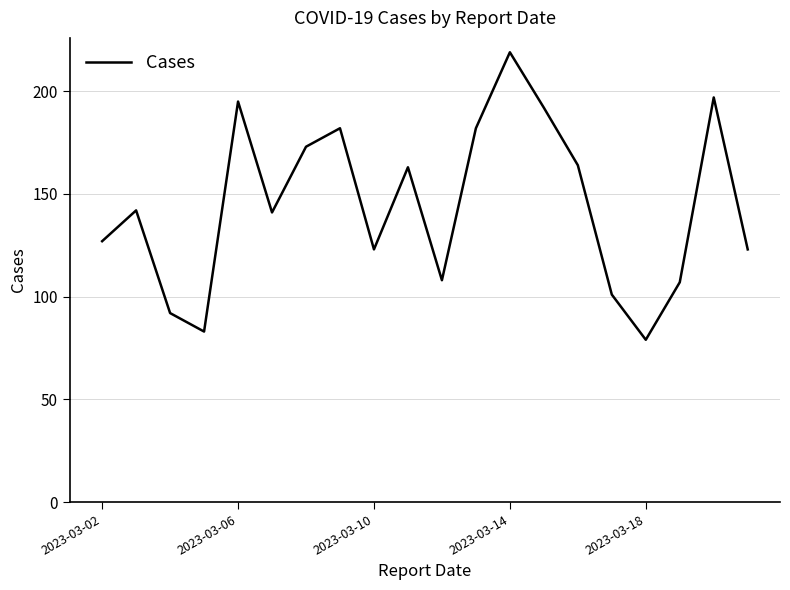

Reading left to right, transcribe all the data shown in this chart.

127	142	92	83	195	141	173	182	123	163	108	182	219	192	164	101	79	107	197	123